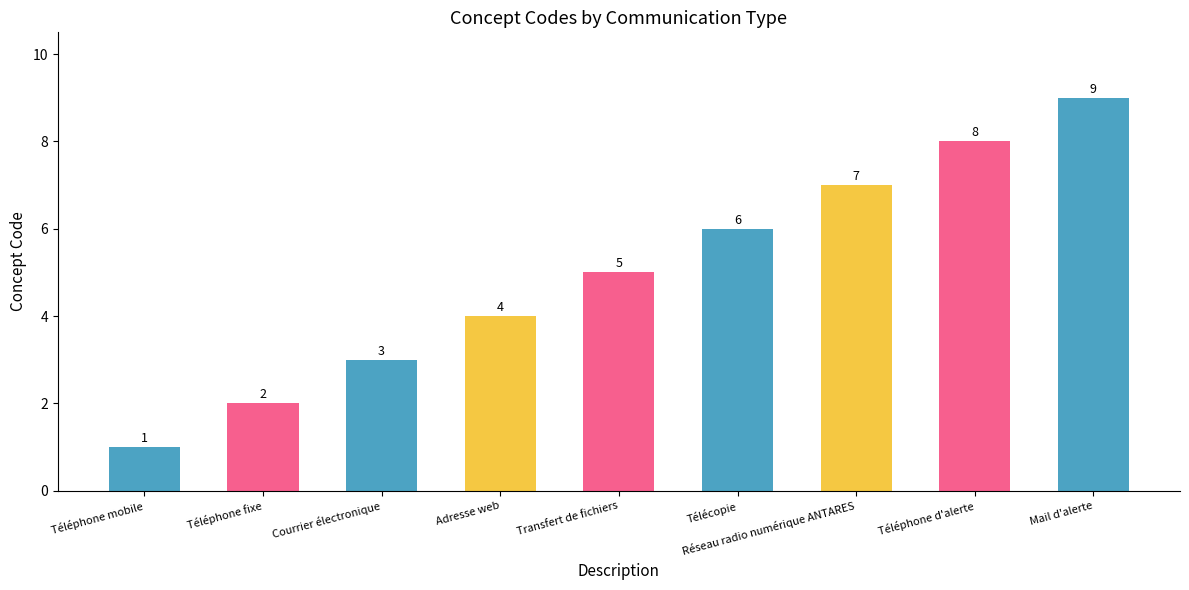

Is it true that the value at Téléphone mobile is 1?

True